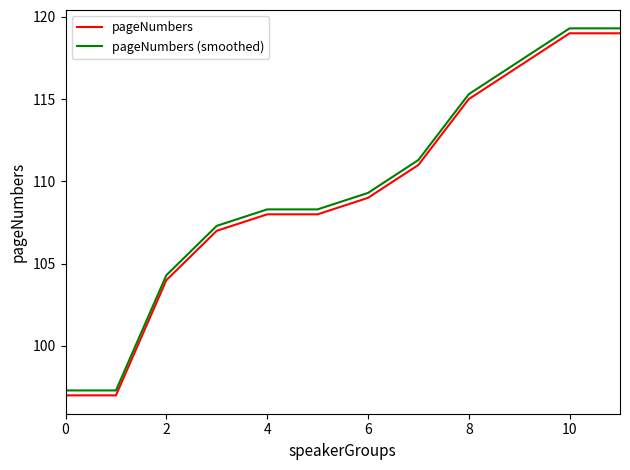

What is the difference between the maximum and minimum values in the pageNumbers series?

22.0